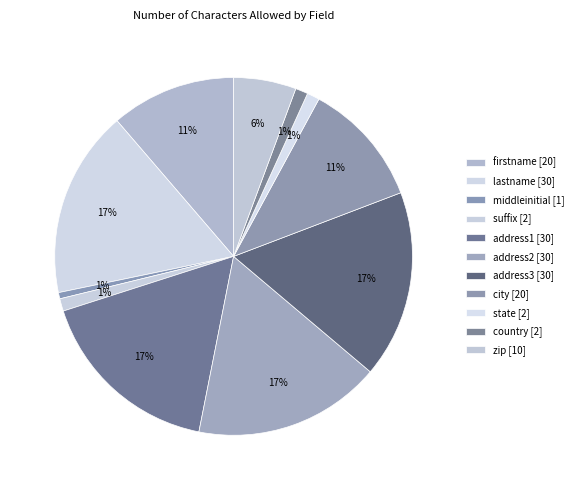

How many segments does this pie chart have?

11